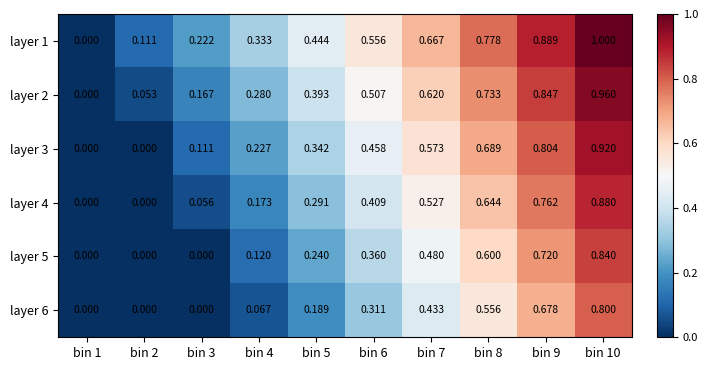

Count the number of data series in this chart.

6